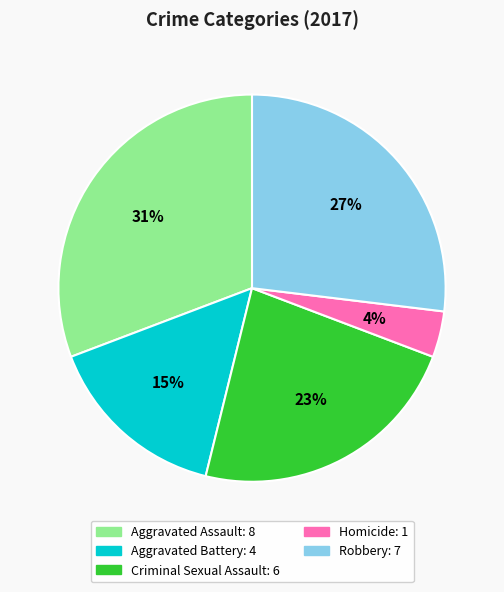

How many segments does this pie chart have?

5